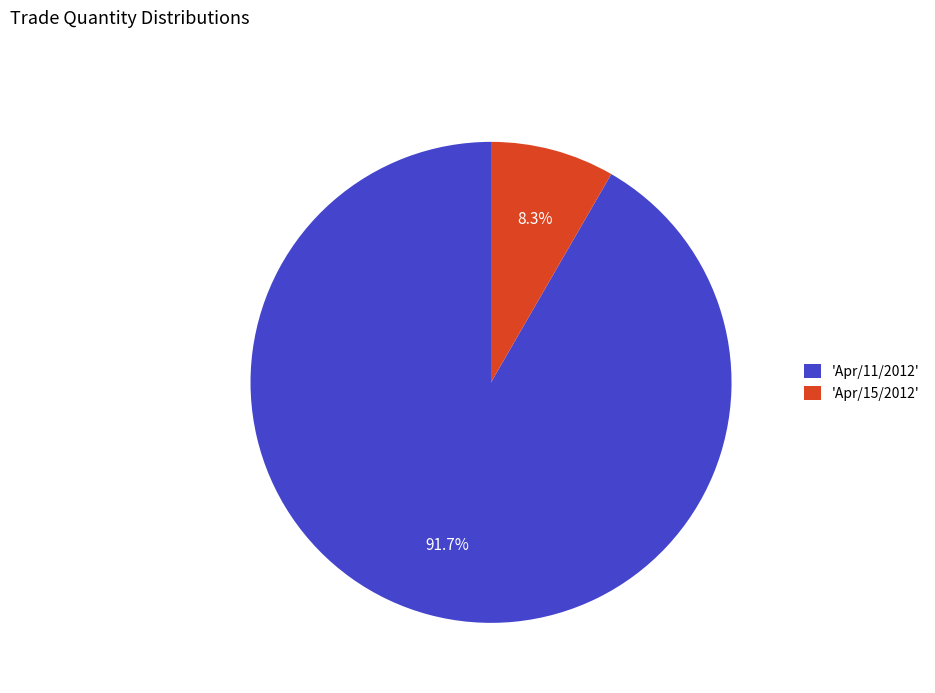

To the nearest percent, what is the average slice percentage?

50%